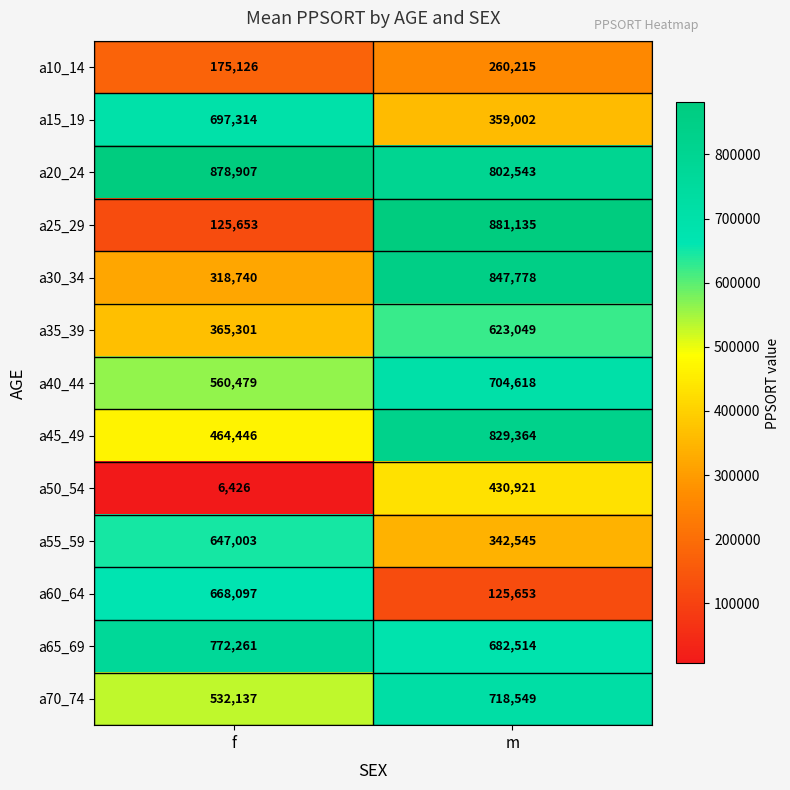

Reading right to left, list all the values displayed in this chart.

a10_14: 260215	175126
a15_19: 359002	697314
a20_24: 802543	878907
a25_29: 881135	125653
a30_34: 847778	318740
a35_39: 623049	365301
a40_44: 704618	560479
a45_49: 829364	464446
a50_54: 430921	6426
a55_59: 342545	647003
a60_64: 125653	668097
a65_69: 682514	772261
a70_74: 718549	532137